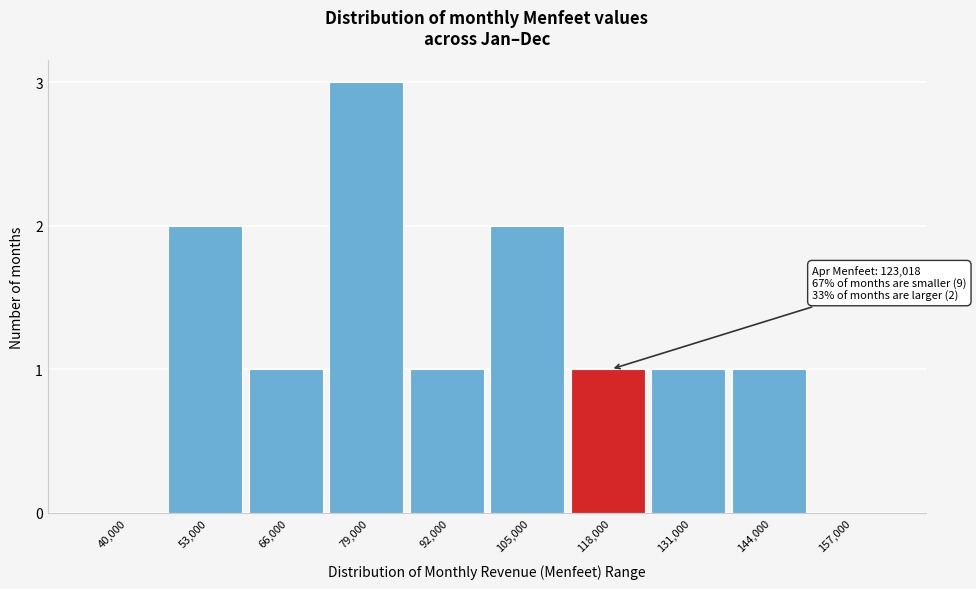

Reading left to right, list all the values displayed in this chart.

40,000=0	53,000=2	66,000=1	79,000=3	92,000=1	105,000=2	118,000=1	131,000=1	144,000=1	157,000=0